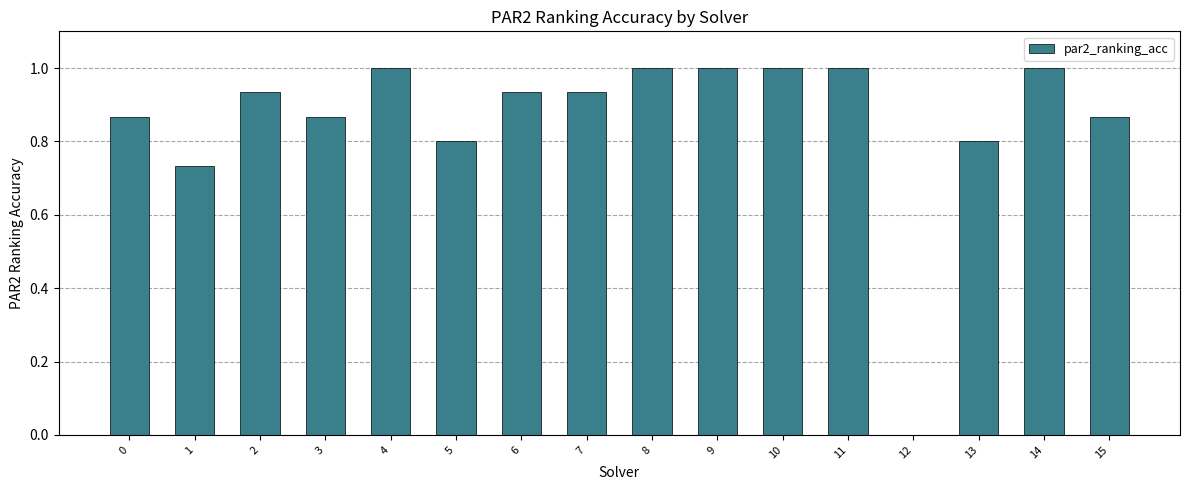

What is the greatest value displayed?

1.0